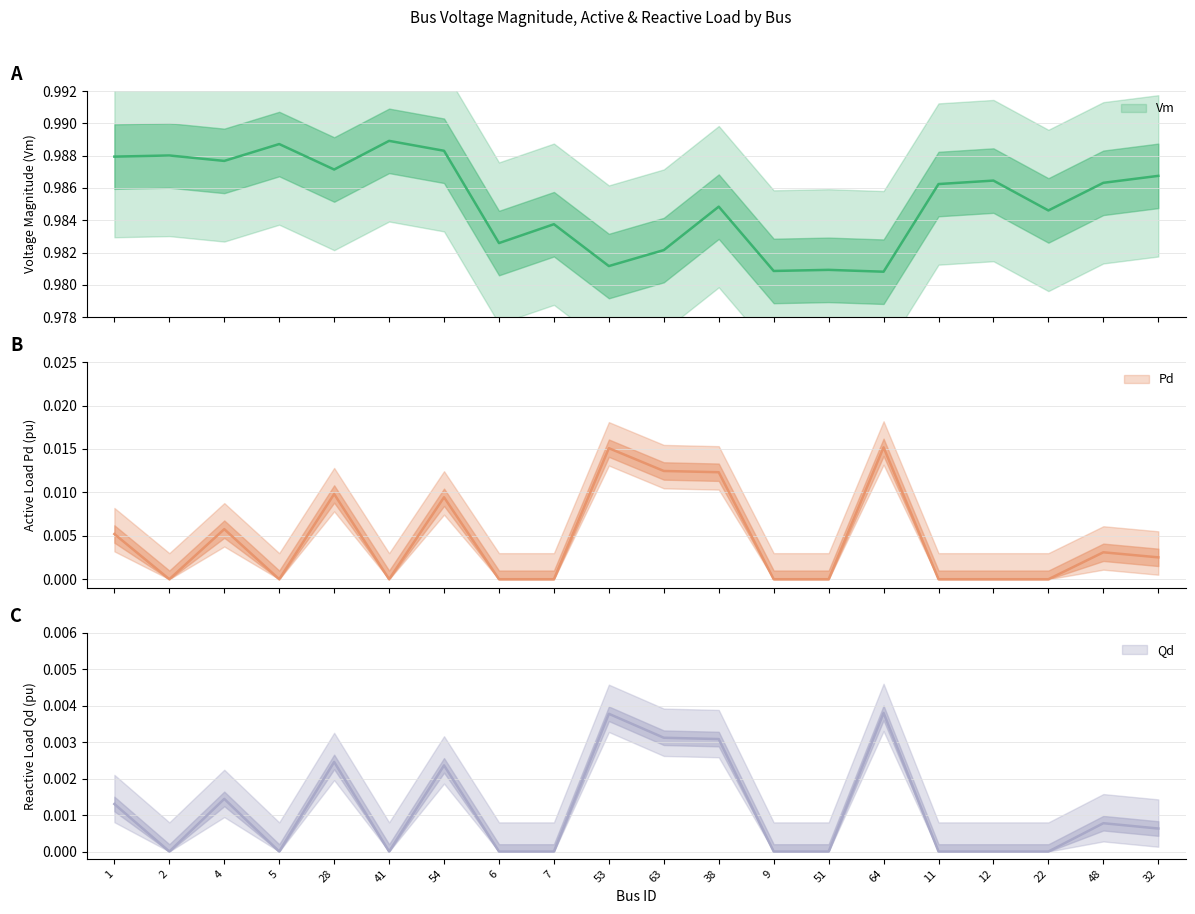

At which category does Qd reach its first local valley?

2